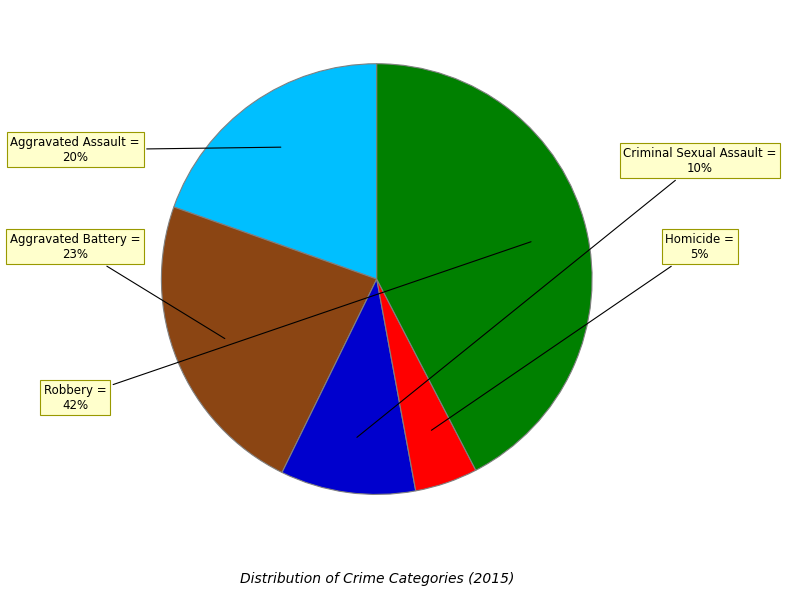

Does any single category account for the majority?

No